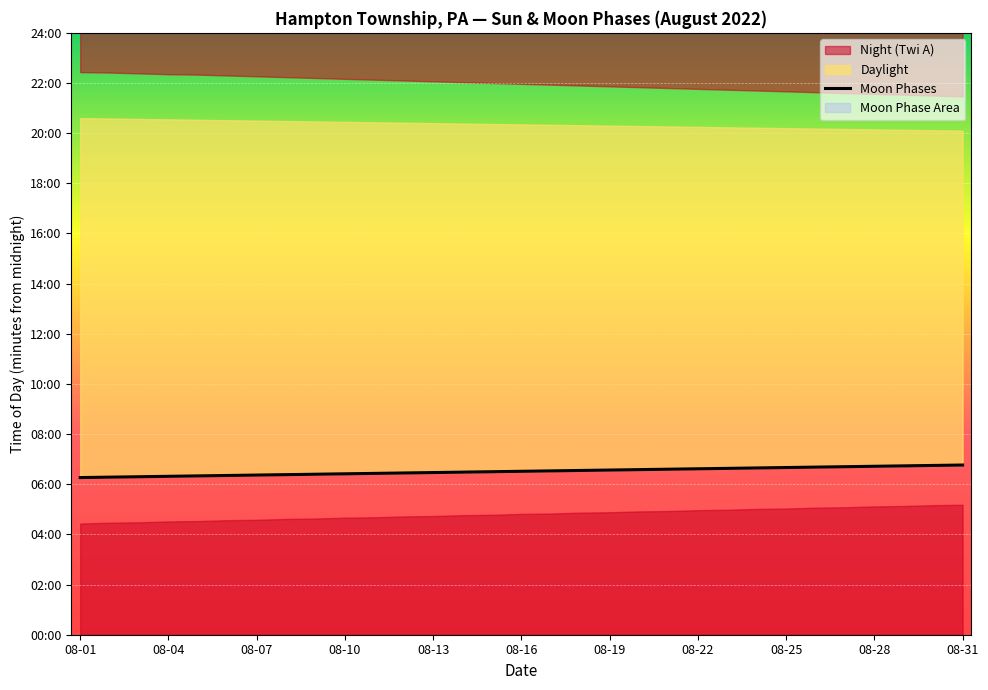

How many lines are shown in the chart?

1